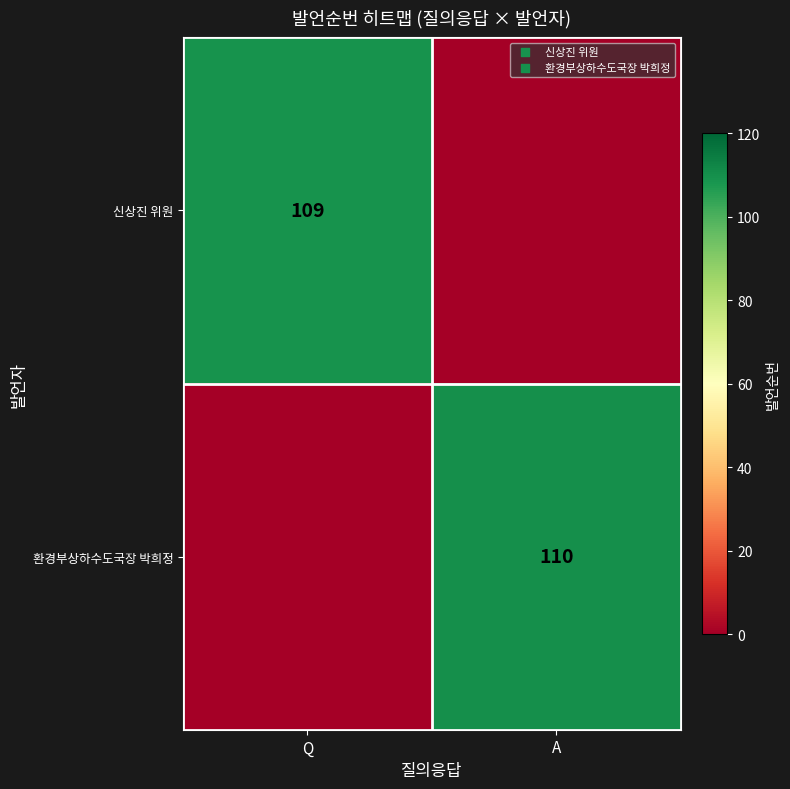

Count the number of data series in this chart.

2